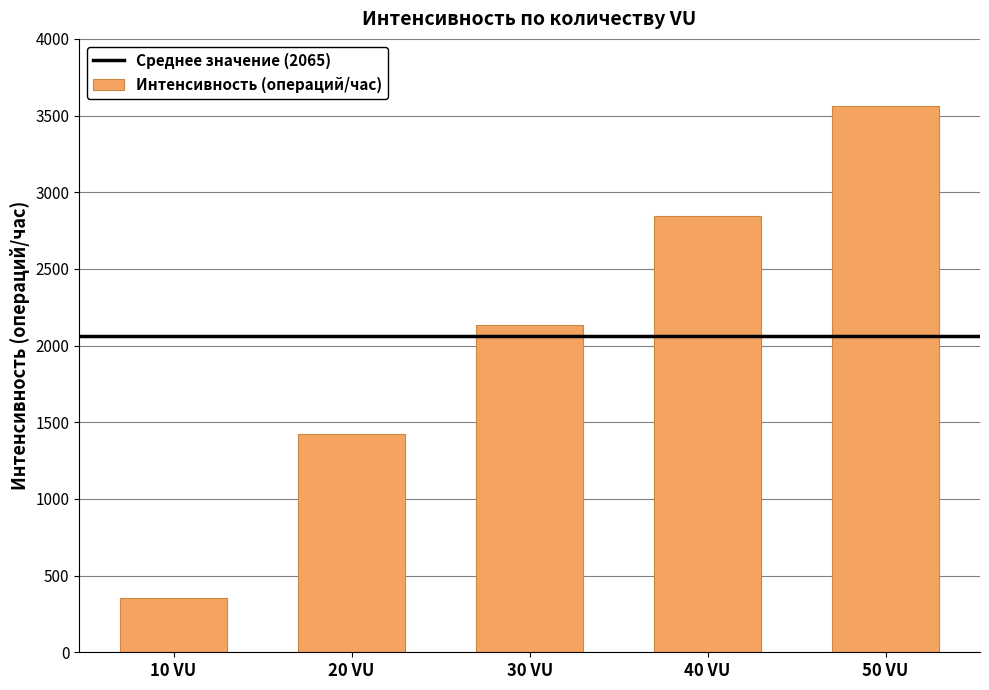

What is the label of the 5th bar from the right?

10 VU